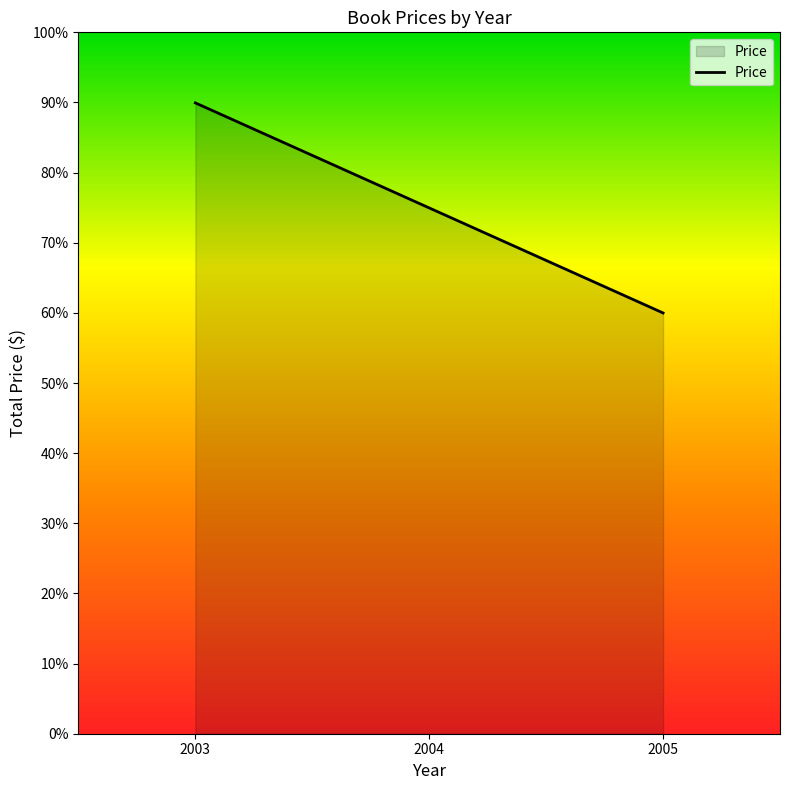

Which category has the lowest value across all series?

2005